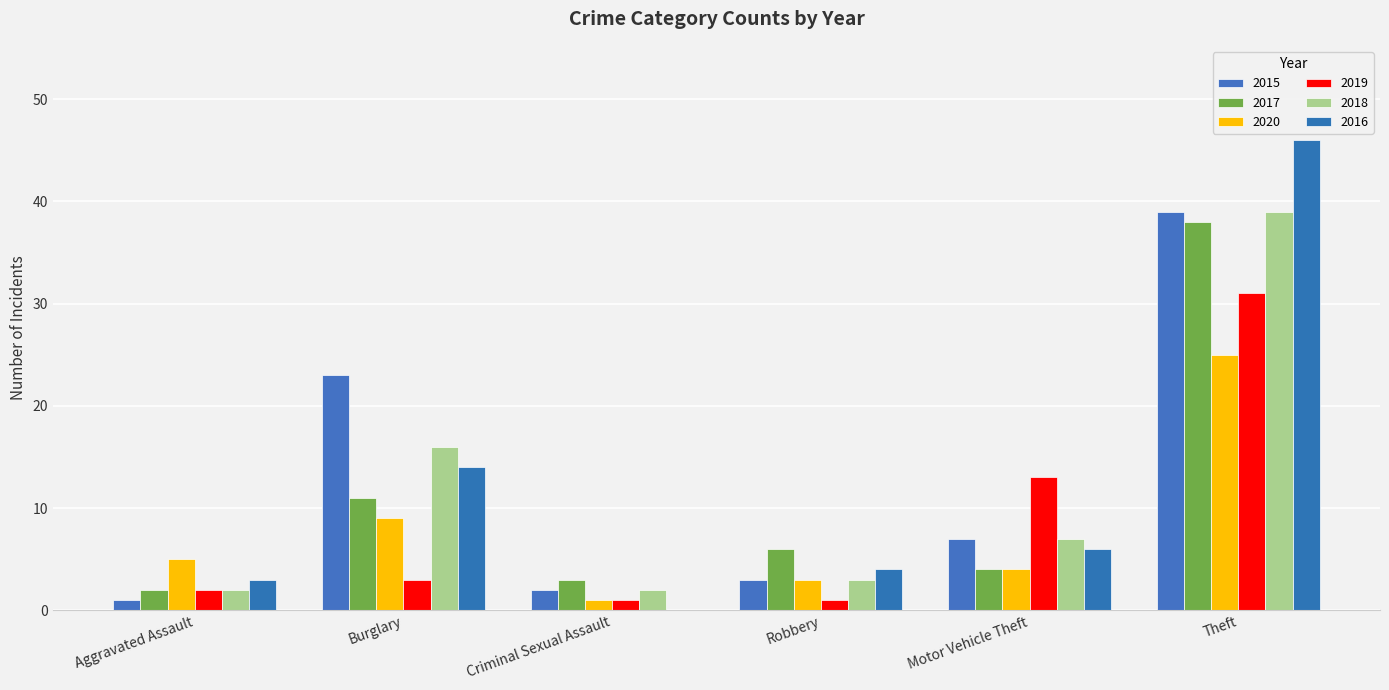

What is the sum of all 2015 values?

75